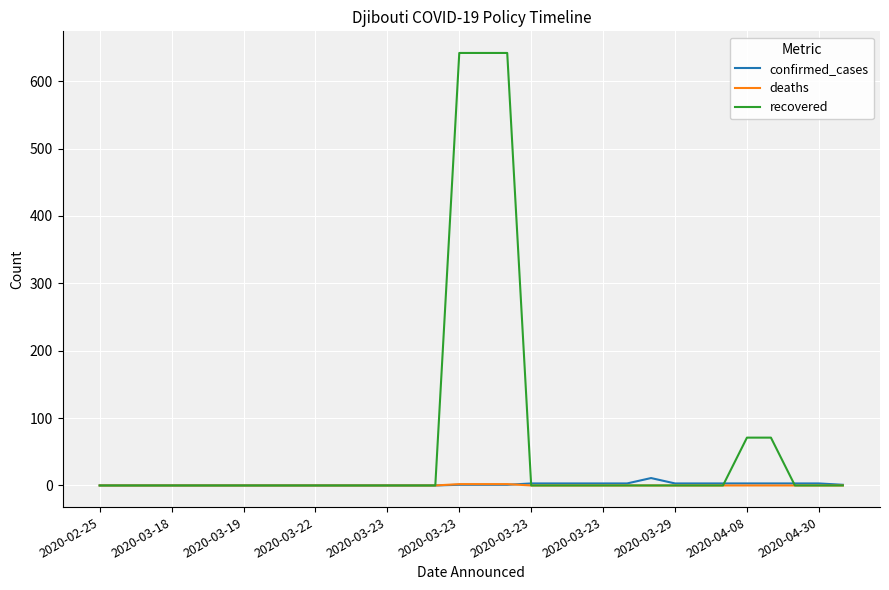

Which series has the largest total across all categories?

recovered